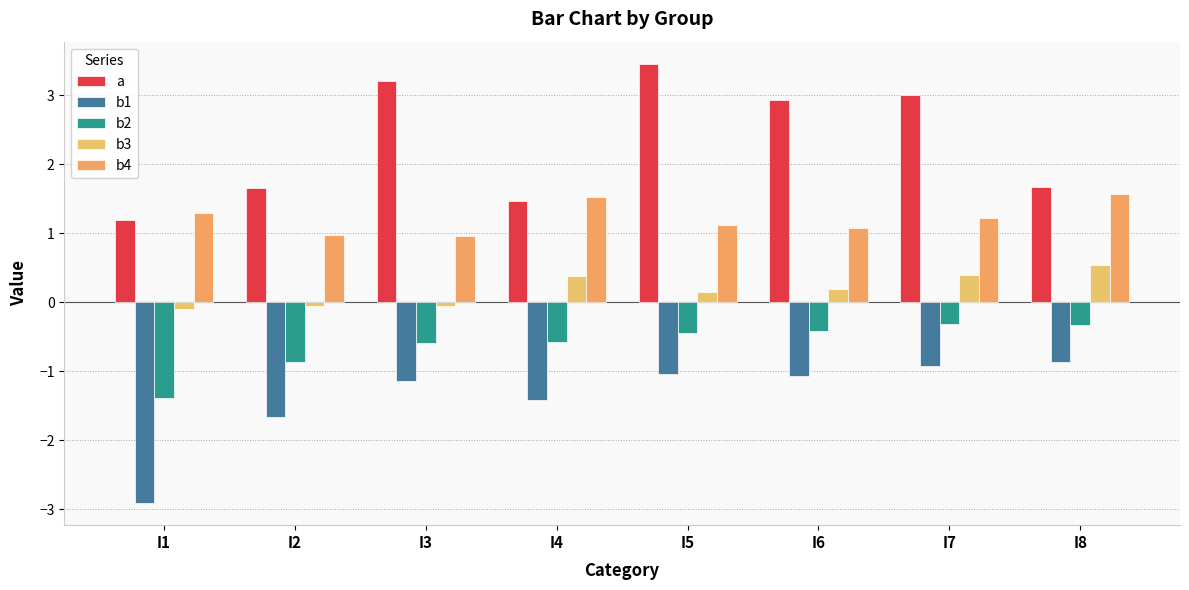

What is the value of the b3 bar at the 3rd from the left?

-0.1